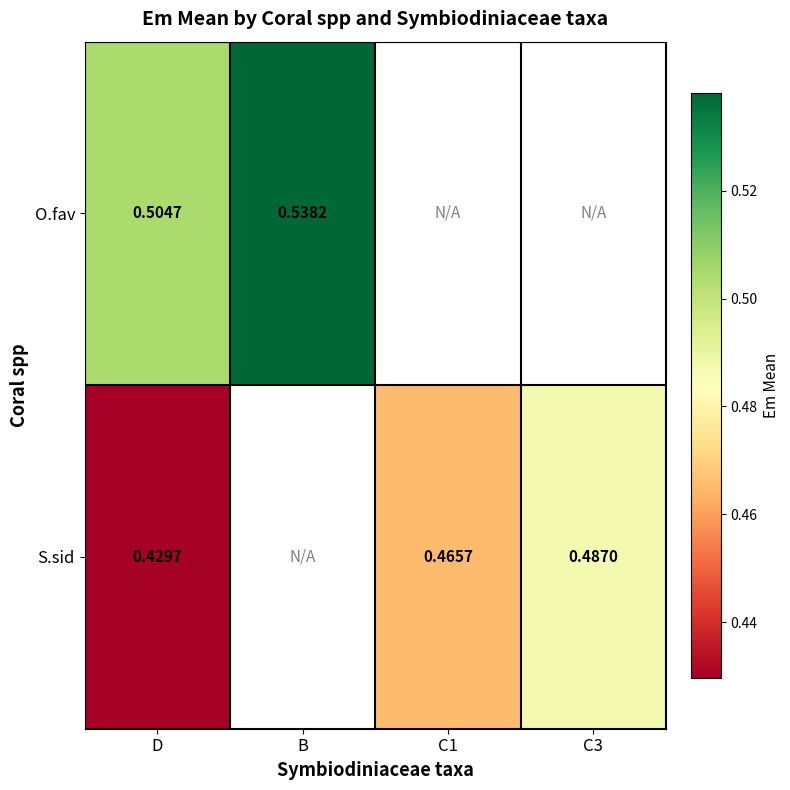

Rank the series at D from lowest to highest value.

S.sid, O.fav